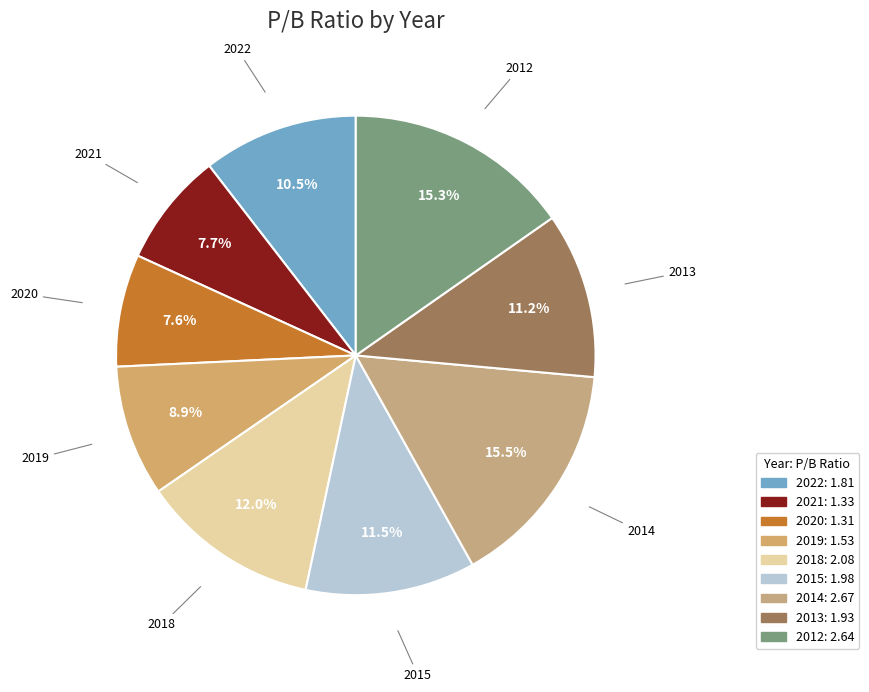

How many slices are in this pie chart?

9